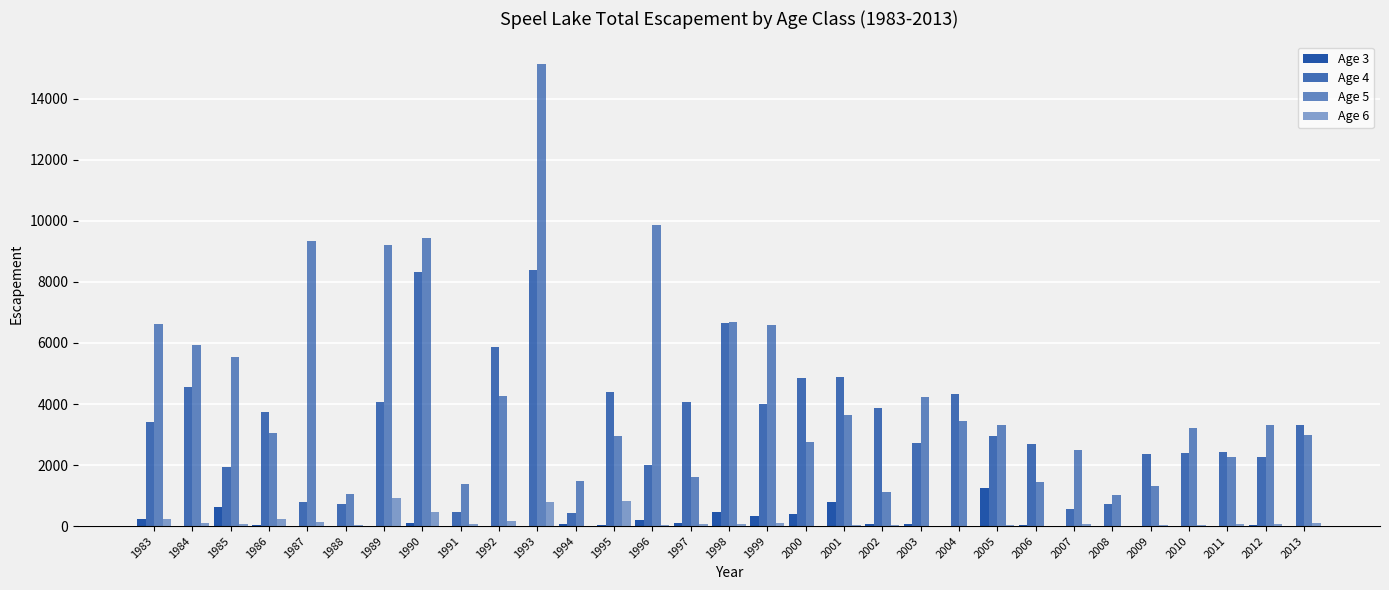

At which label does Age 5 reach its minimum?

2008